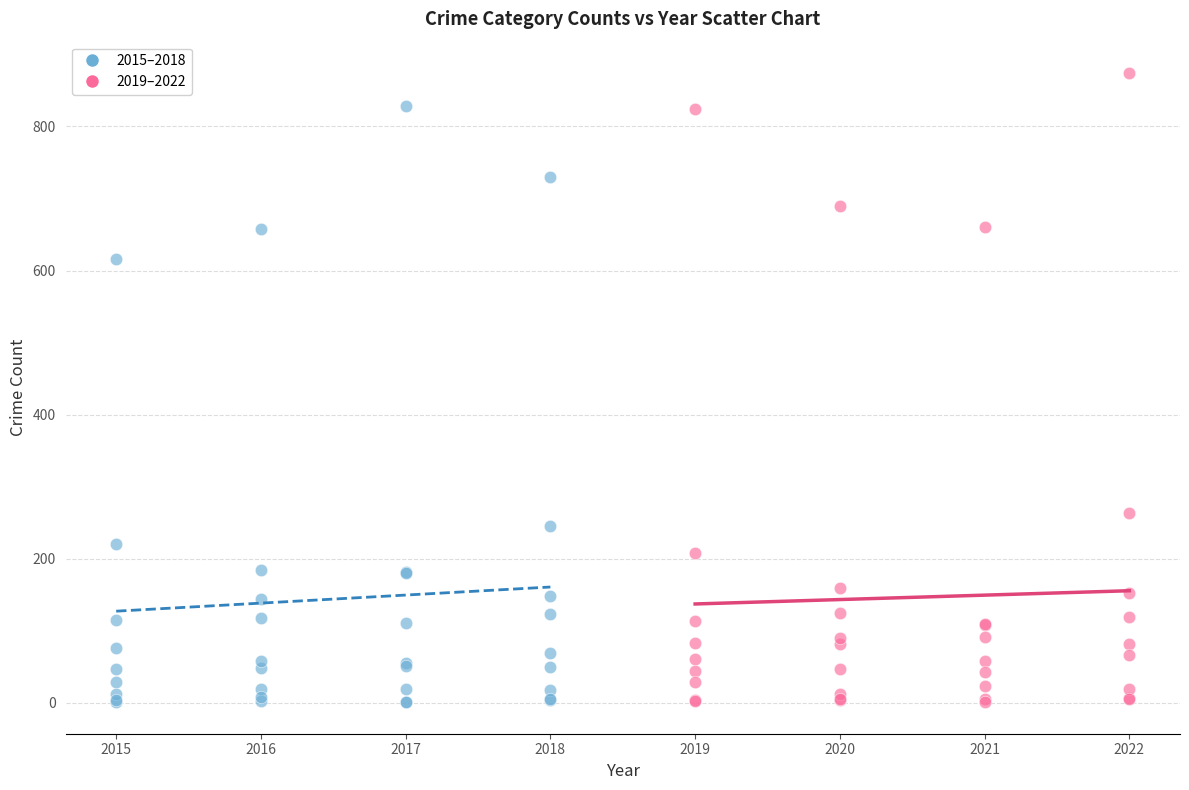

Which series contains the highest Y value?

2019–2022